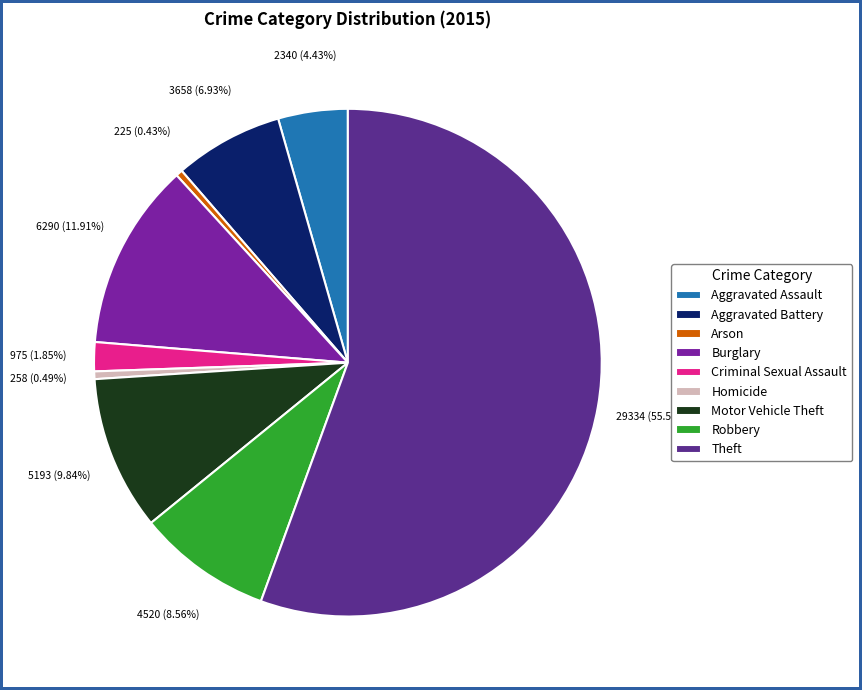

Count the number of slices in the pie.

9